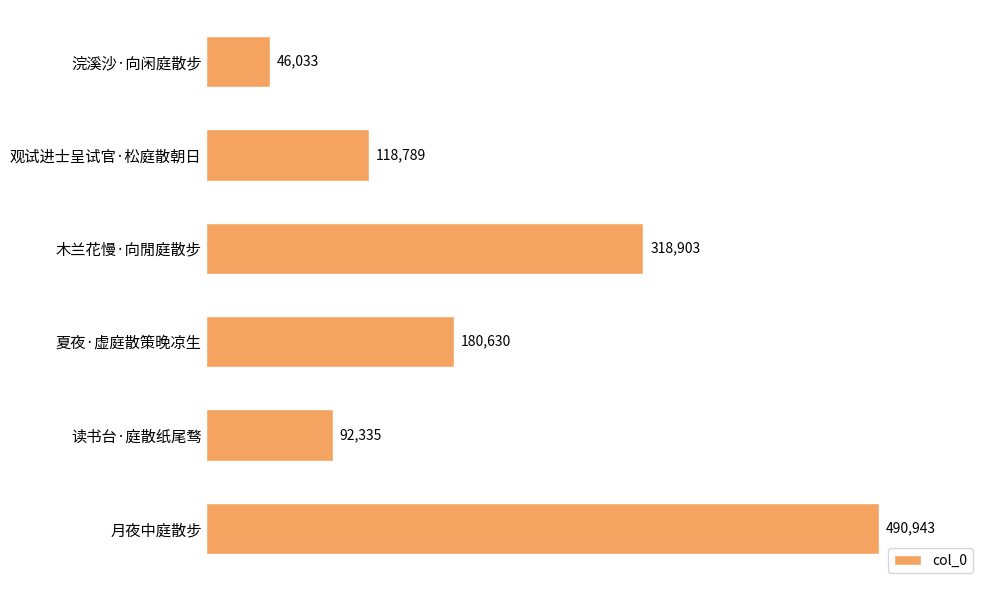

What is the difference between the second highest and minimum values?

272870